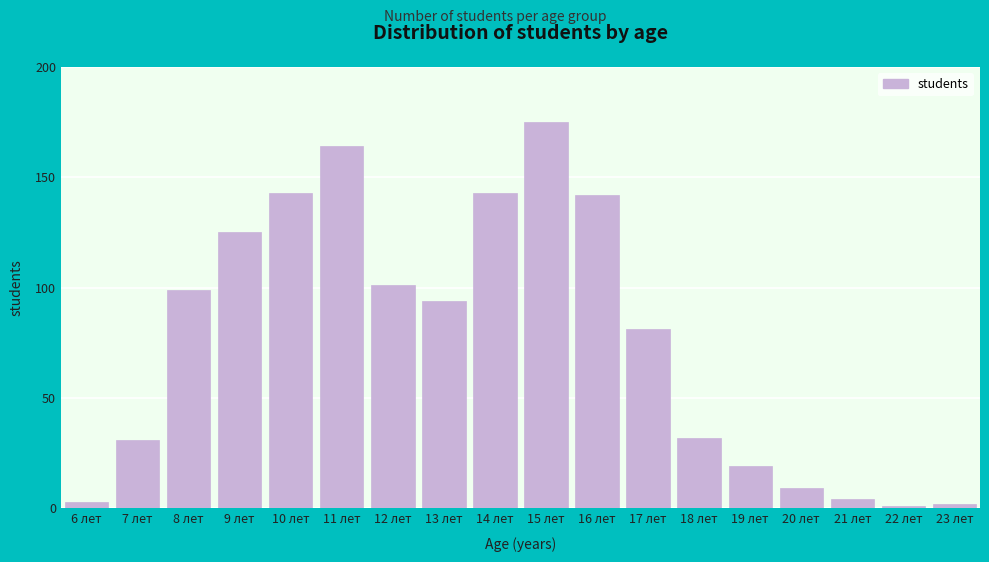

Reading right to left, transcribe all the data shown in this chart.

2	1	4	9	19	32	81	142	175	143	94	101	164	143	125	99	31	3